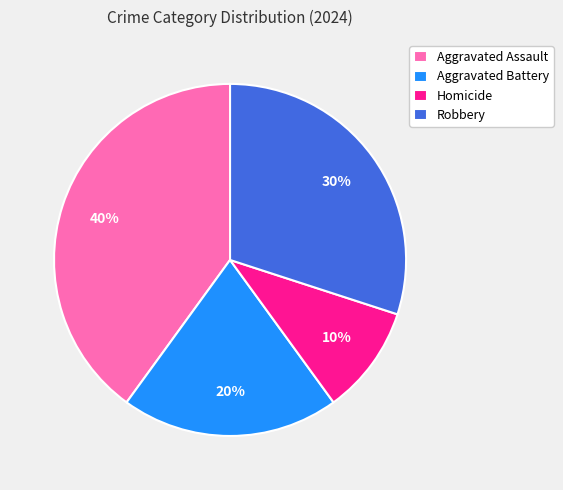

What is the smallest slice in the pie chart?

Homicide